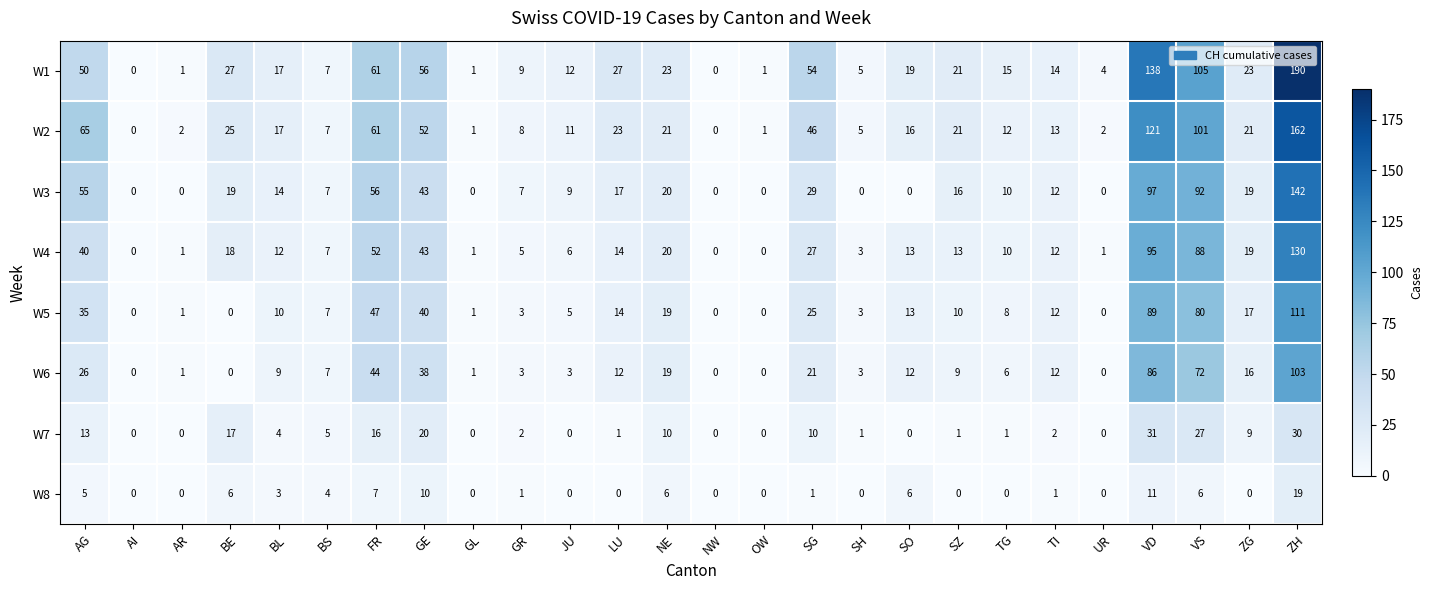

What is the difference between the maximum and minimum values in the W3 series?

142